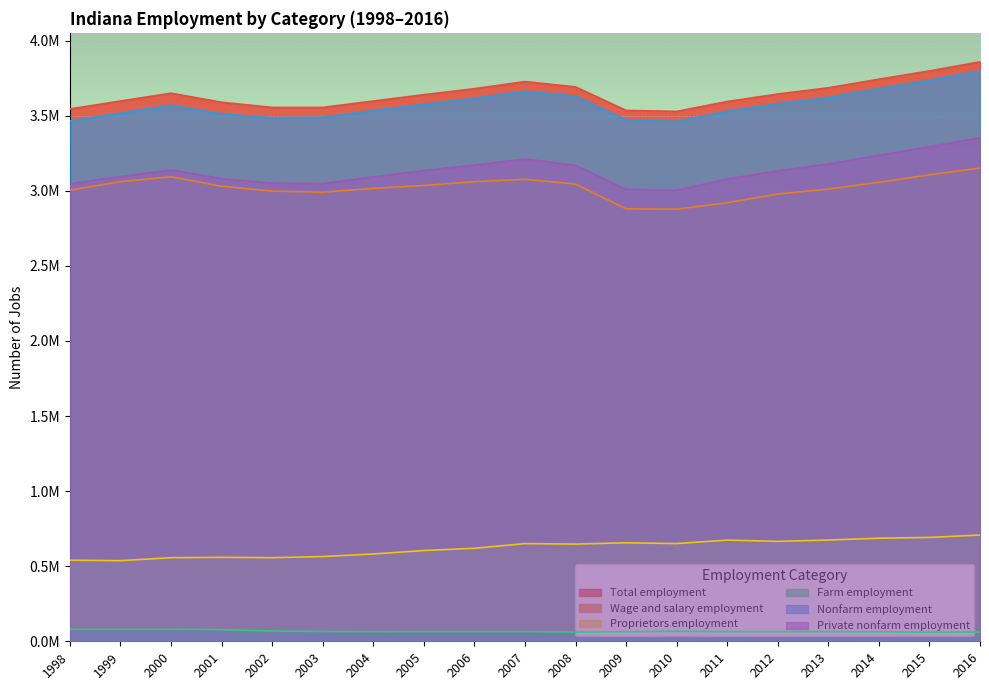

What is the value of the Total employment point at the 2nd from the left?

3597152